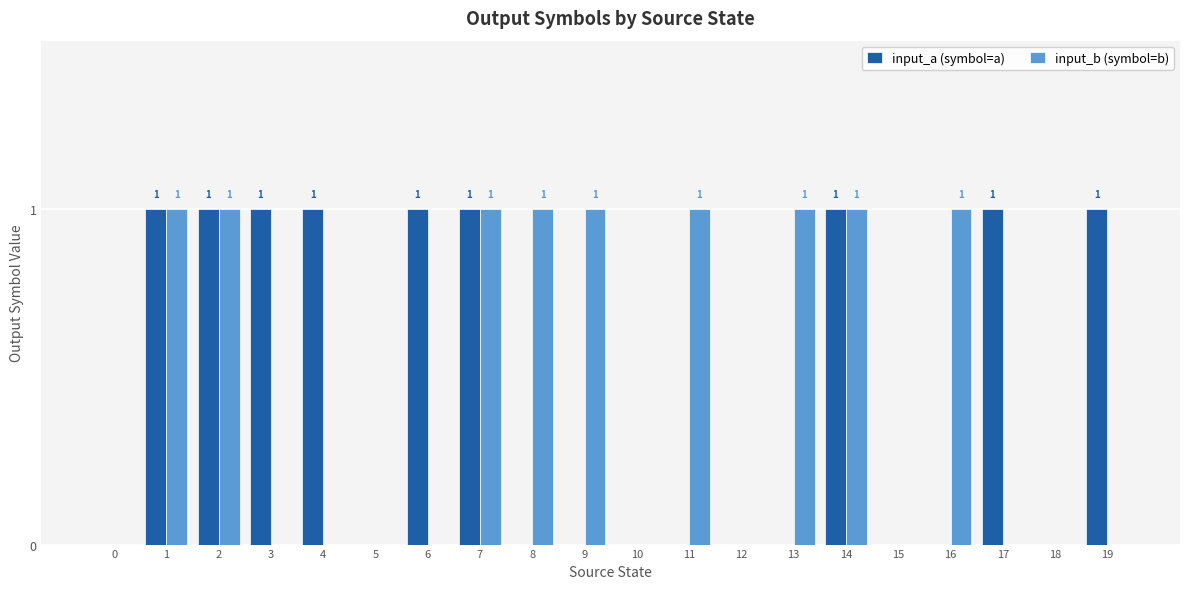

Count the number of data series in this chart.

2